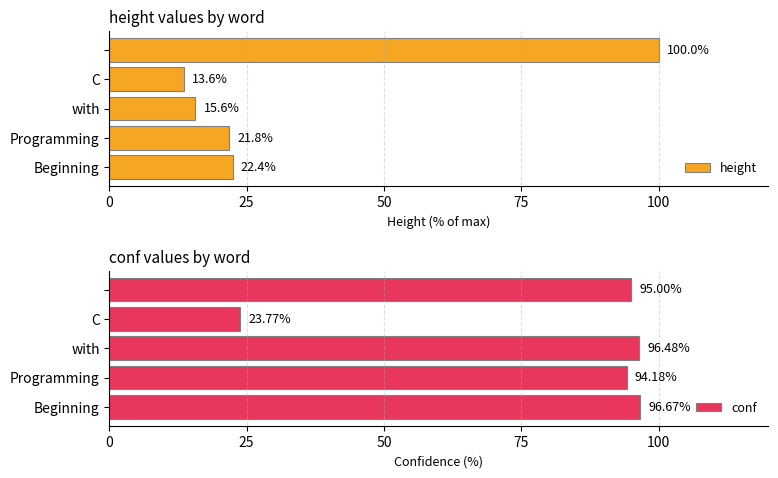

Are the bars horizontal?

Yes